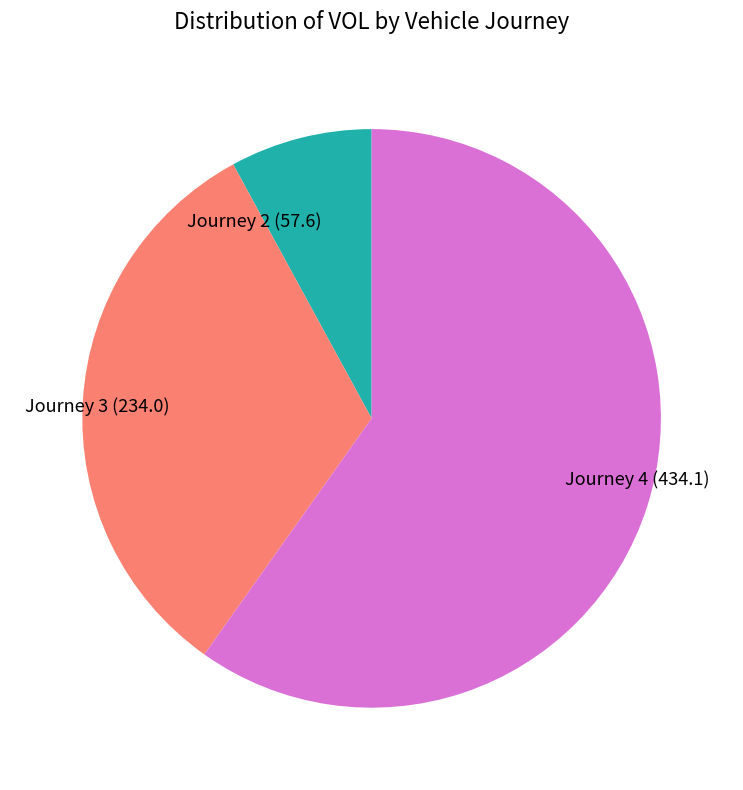

Is there a majority slice in this chart?

Yes